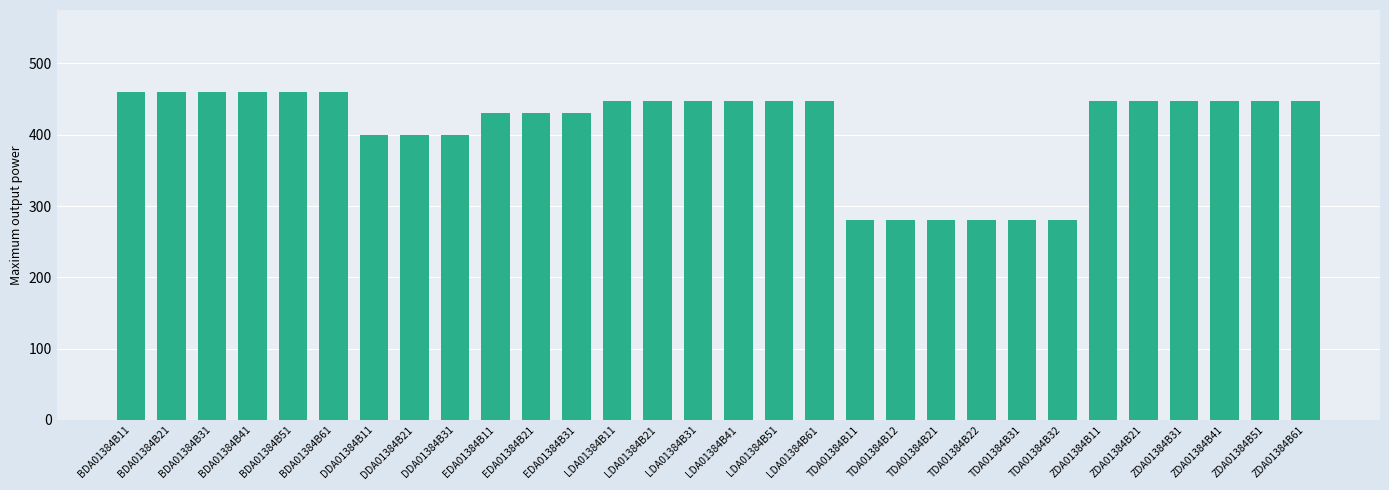

What position from the right is TDA01384B31?

8